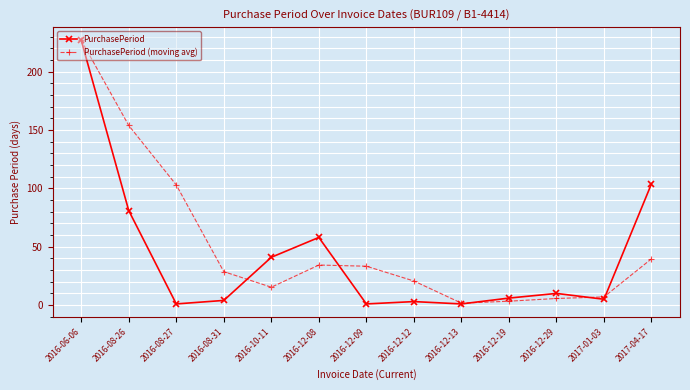

Is it true that PurchasePeriod (moving avg) equals 158.7 at 2016-06-06?

False